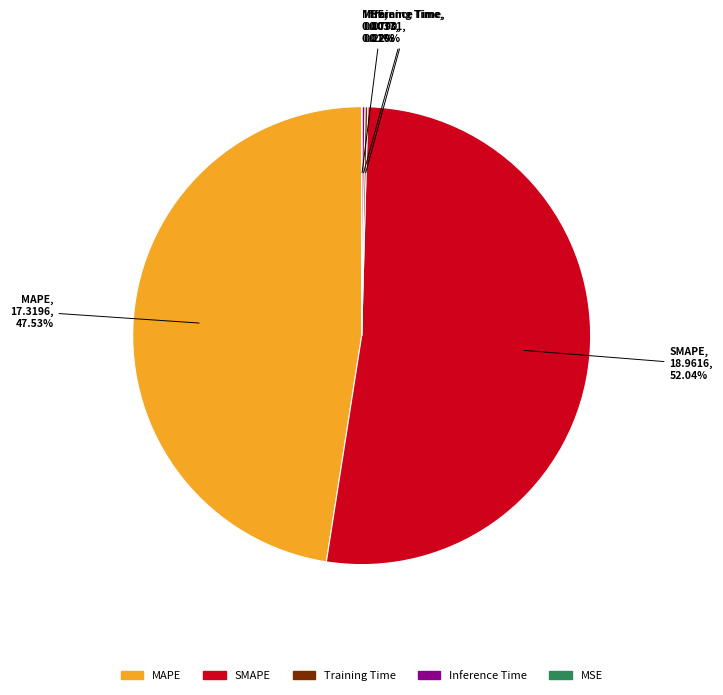

What is the largest slice in the pie chart?

SMAPE